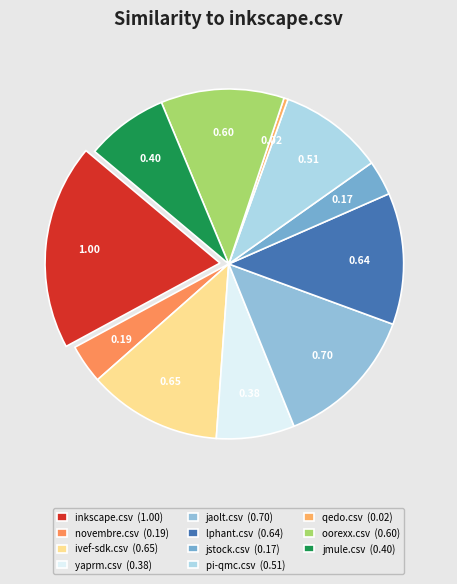

Is there a majority slice in this chart?

No